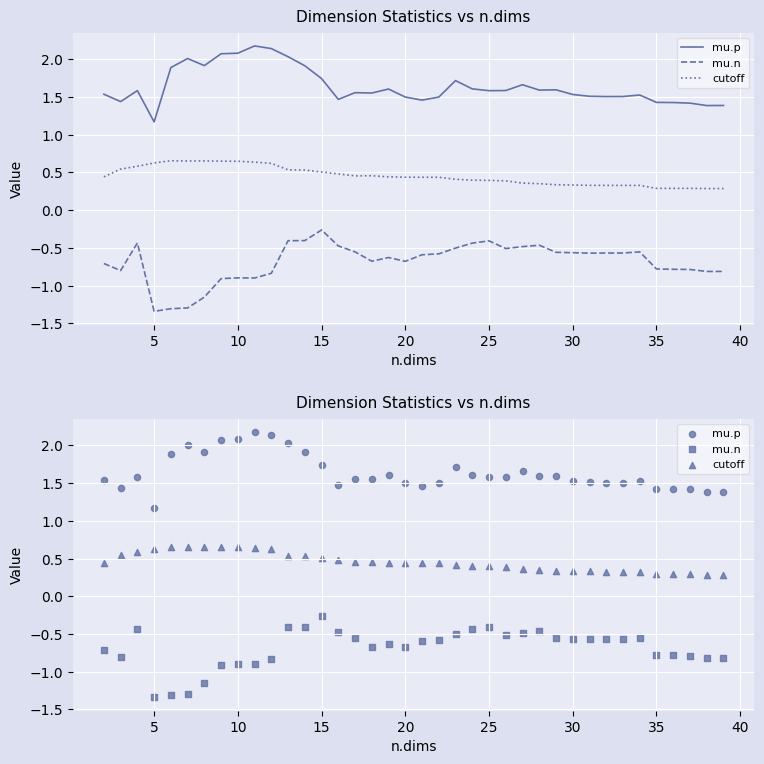

What are all the series names shown in the legend?

mu.p, mu.n, cutoff